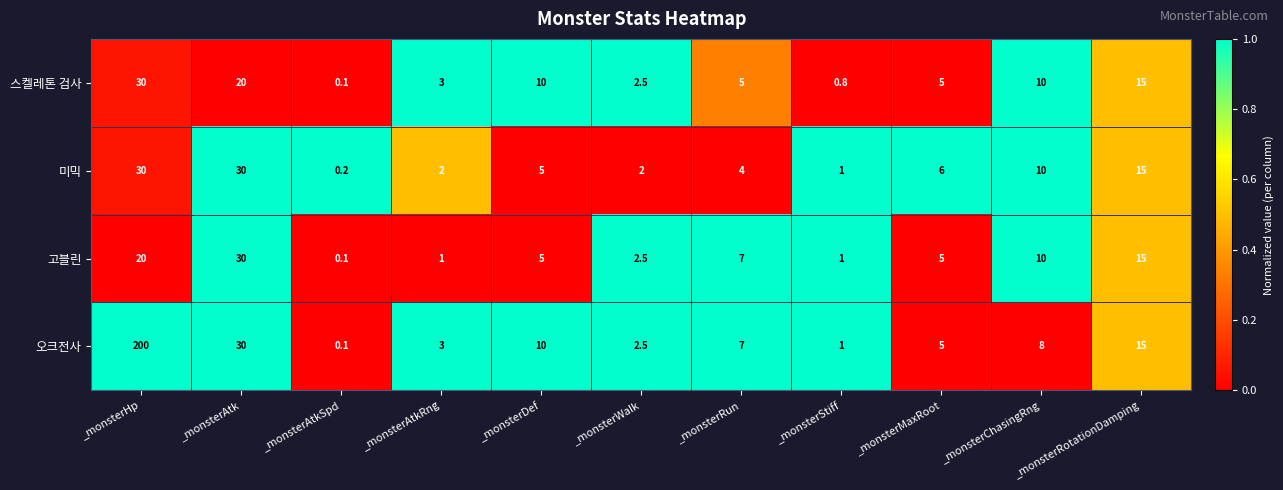

The value of 오크전사 at _monsterStiff is 1.0. True or false?

True